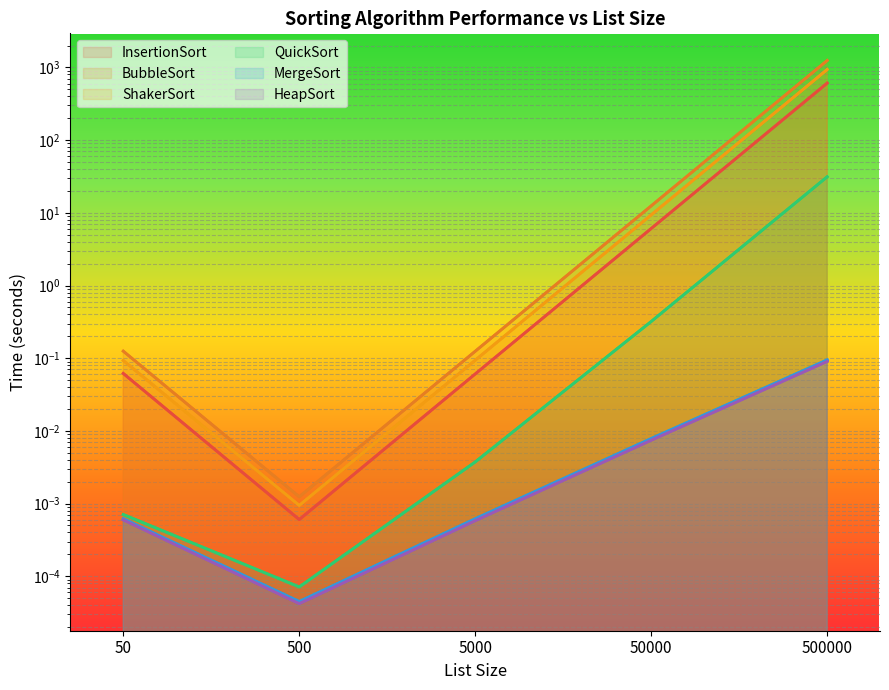

List the labels in order of HeapSort value, smallest first.

500, 5000, 50, 50000, 500000